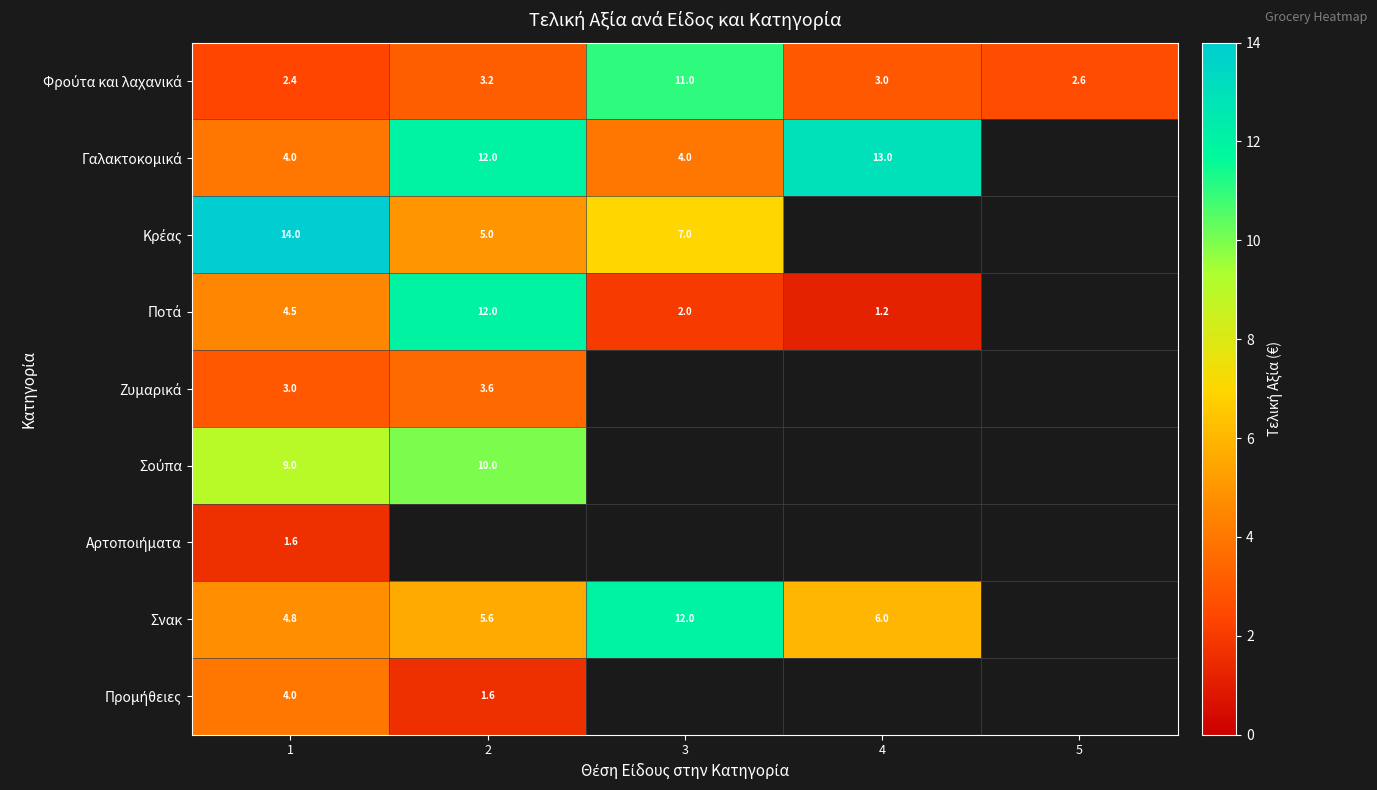

What is the greatest value displayed?

14.0